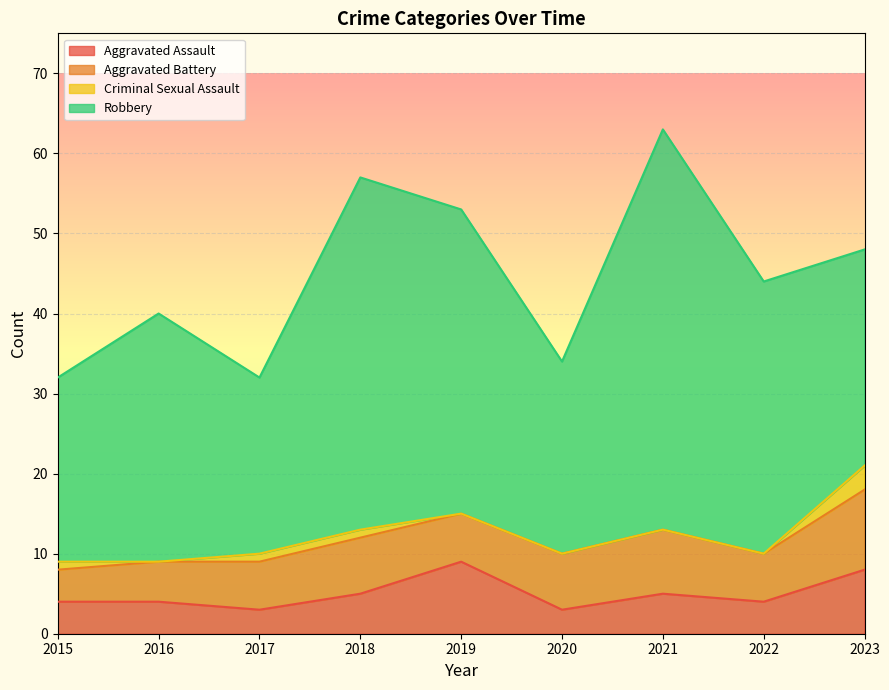

At how many categories does at least one series exceed 25?

6